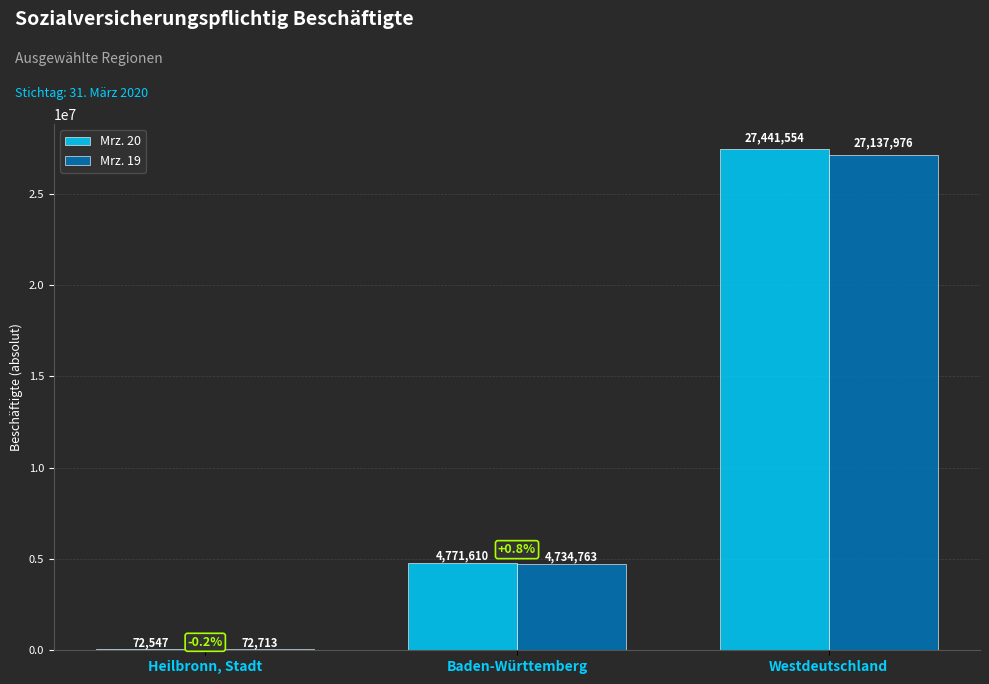

Which category has the highest value in the Mrz. 20 series?

Westdeutschland